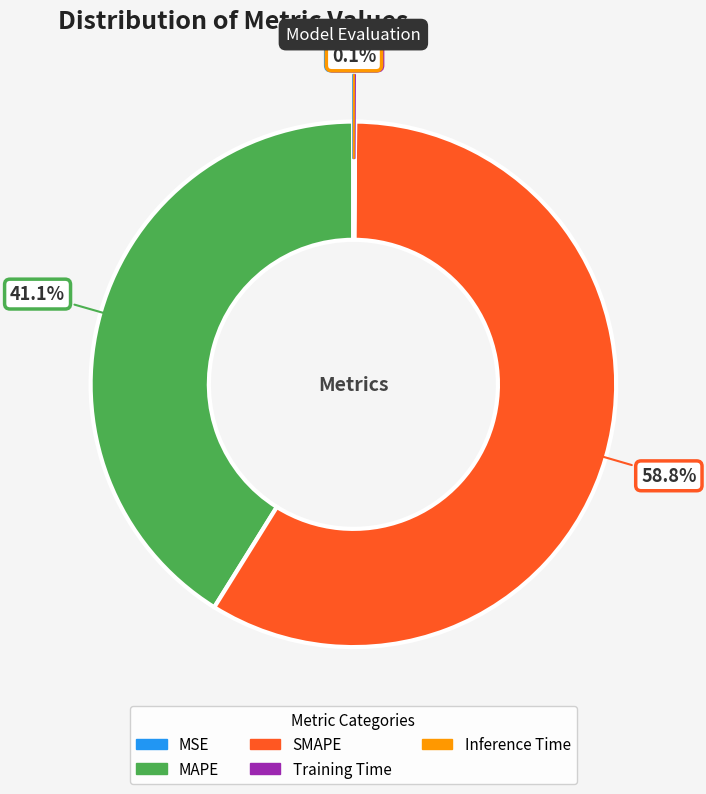

How much of the chart is everything except MAPE?

58.9%